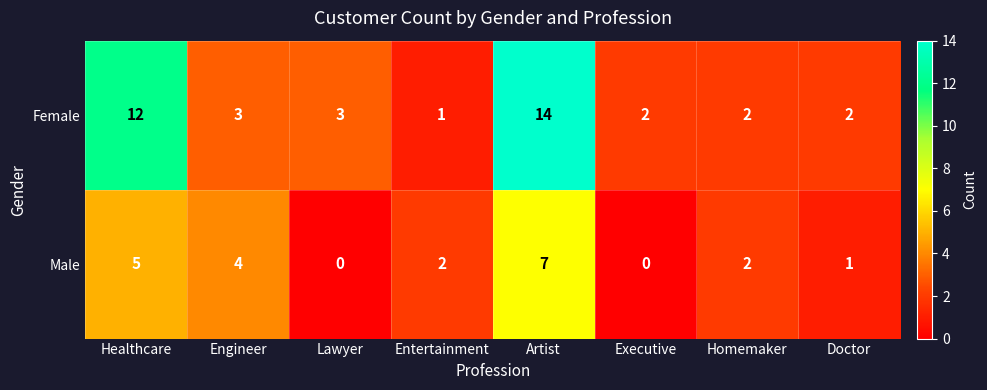

What is the total value across all series at Engineer?

7